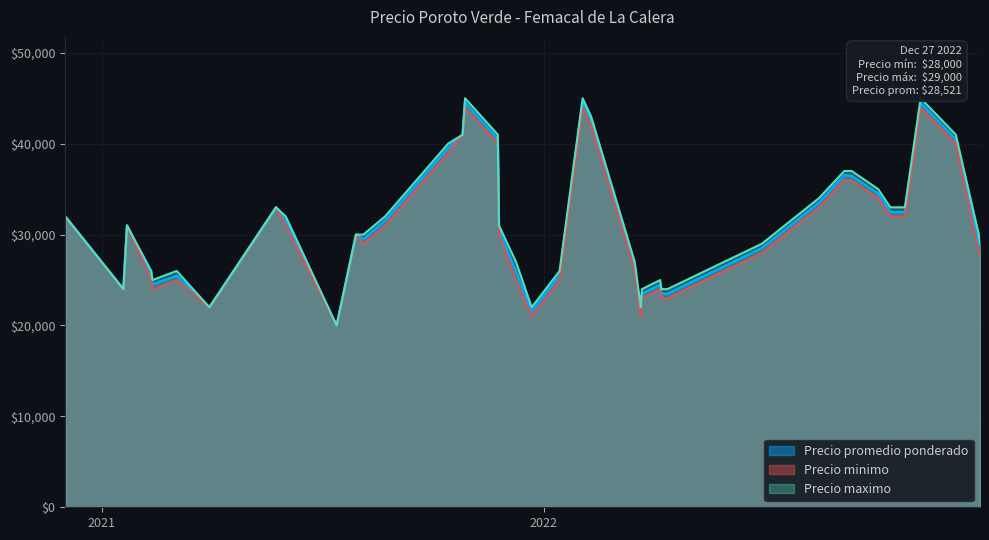

At which label does Precio promedio ponderado reach its peak?

2022-02-02